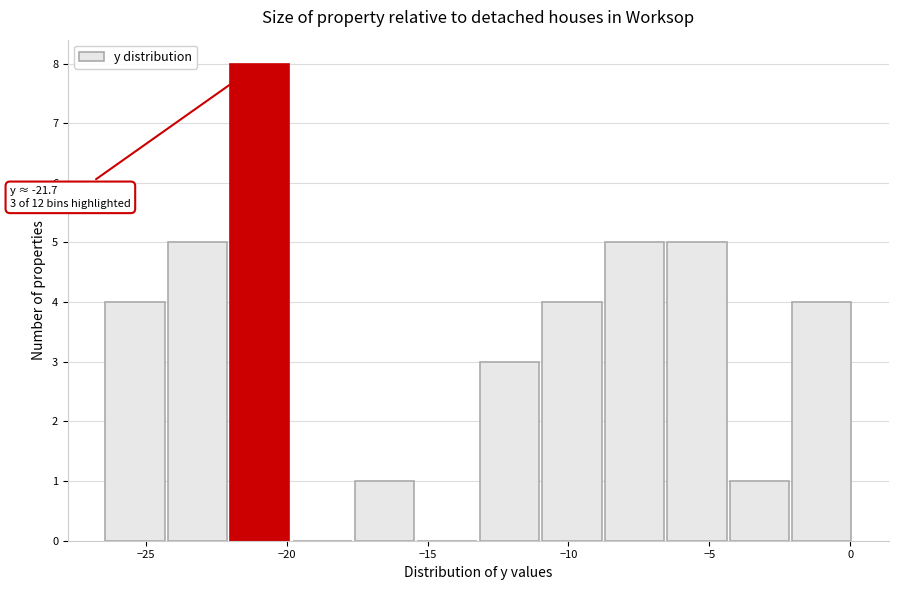

Which range on the x-axis has the tallest bar?

-22.0 to -20.0